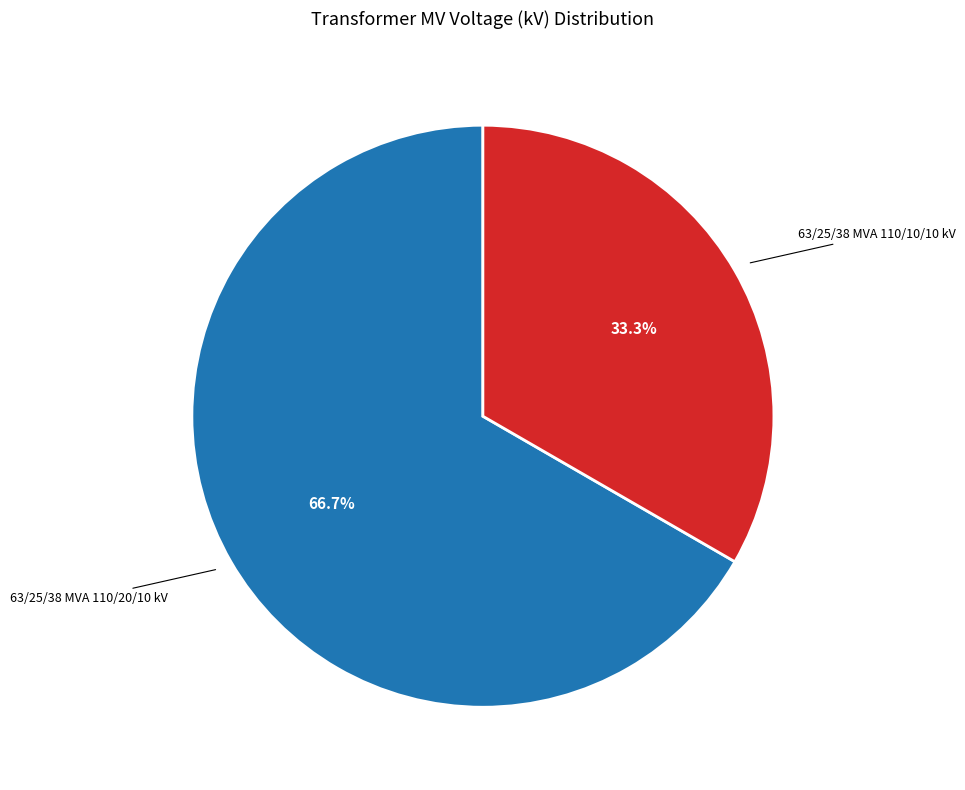

Count the number of slices in the pie.

2